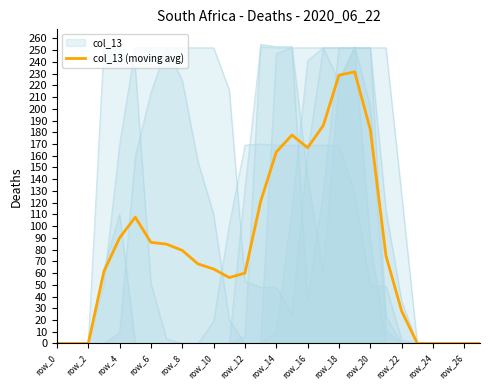

The value at 15 is 103.8. True or false?

False